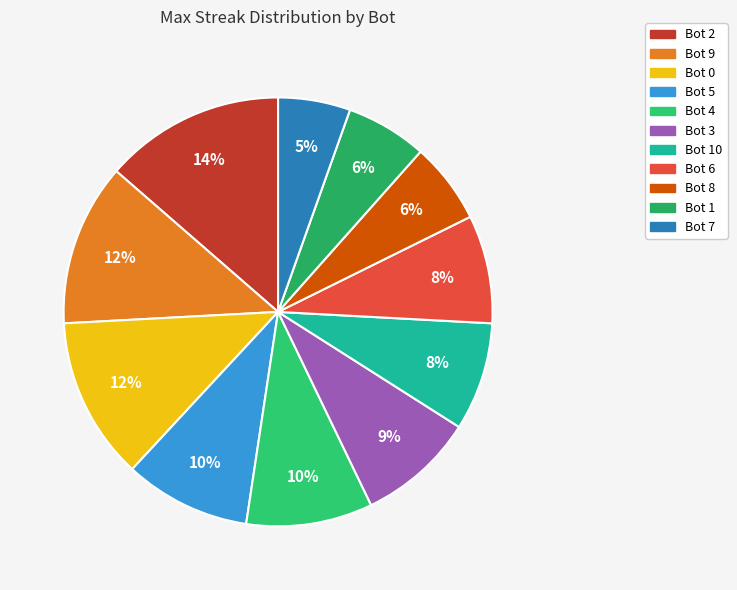

Count the number of slices in the pie.

11